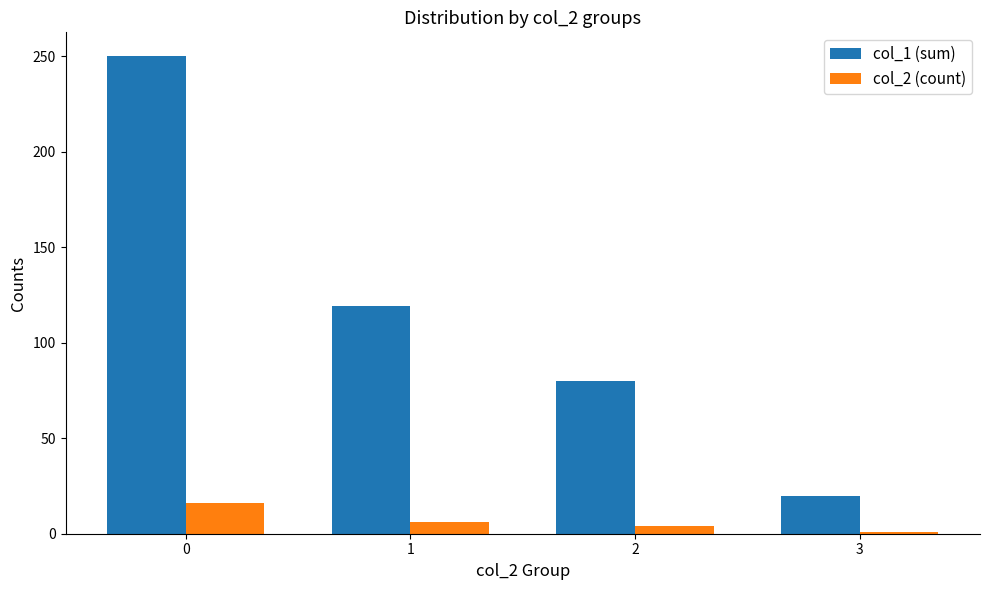

How many bars are there in total?

8